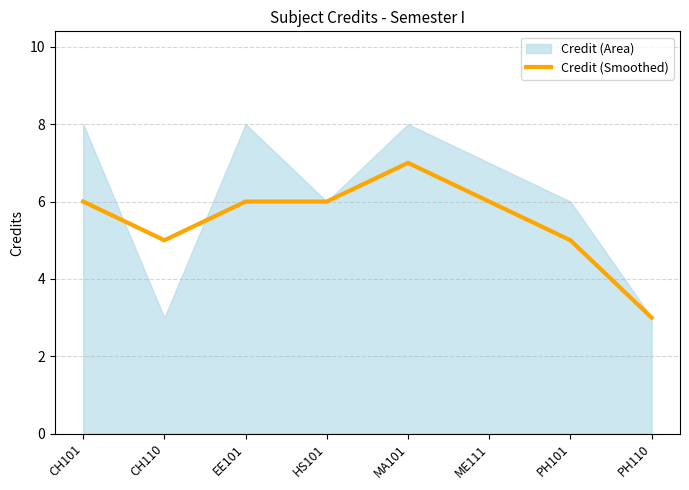

What is the maximum value for Credit (Smoothed)?

7